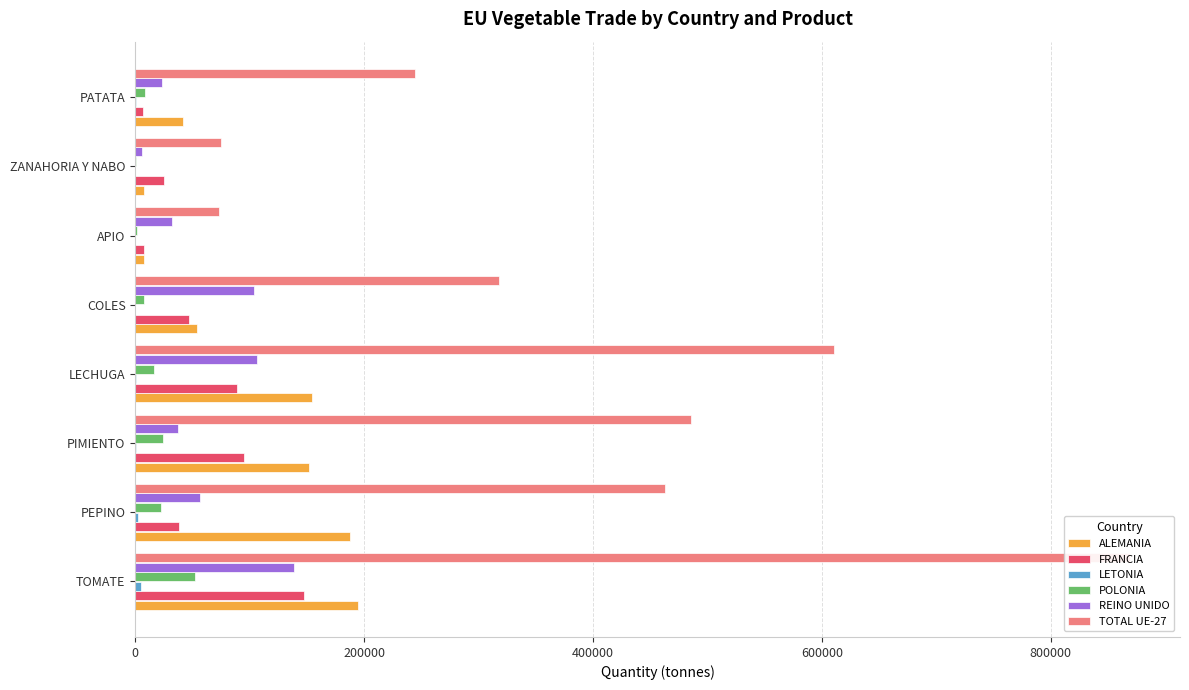

What are all the series names shown in the legend?

ALEMANIA, FRANCIA, LETONIA, POLONIA, REINO UNIDO, TOTAL UE-27